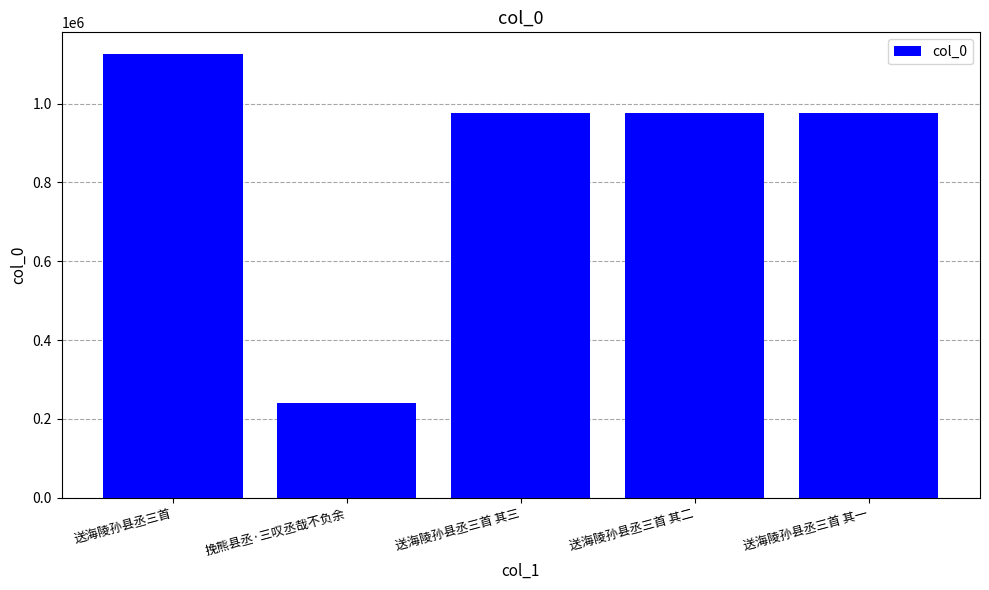

What is the minimum value shown in the chart?

241242